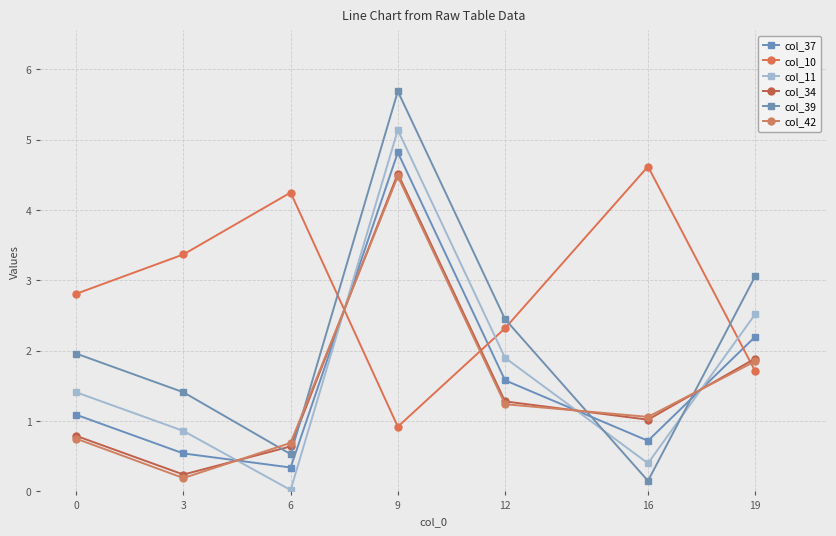

Read the col_10 value at 6.

4.2